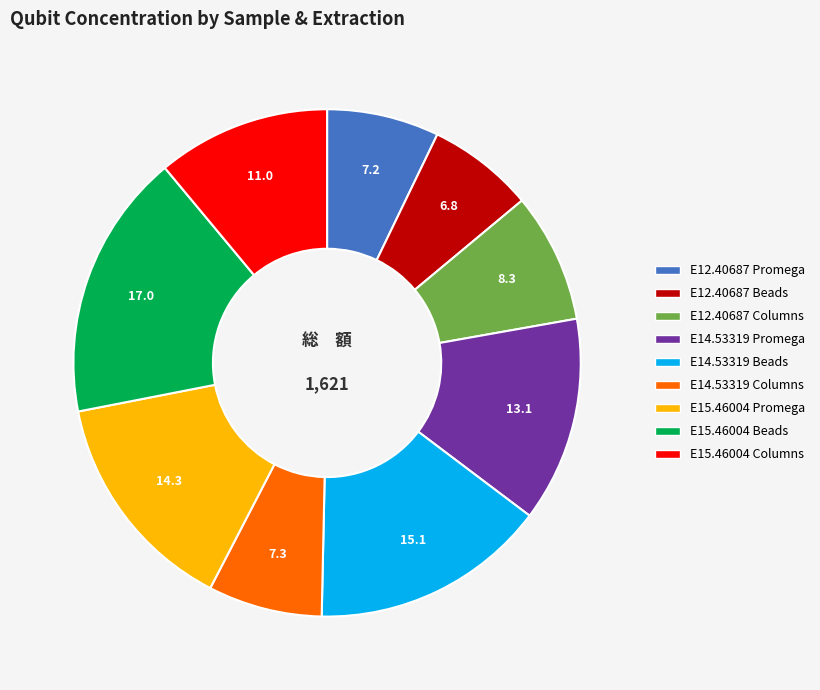

Which has a higher value, E12.40687 Beads or E15.46004 Columns?

E15.46004 Columns